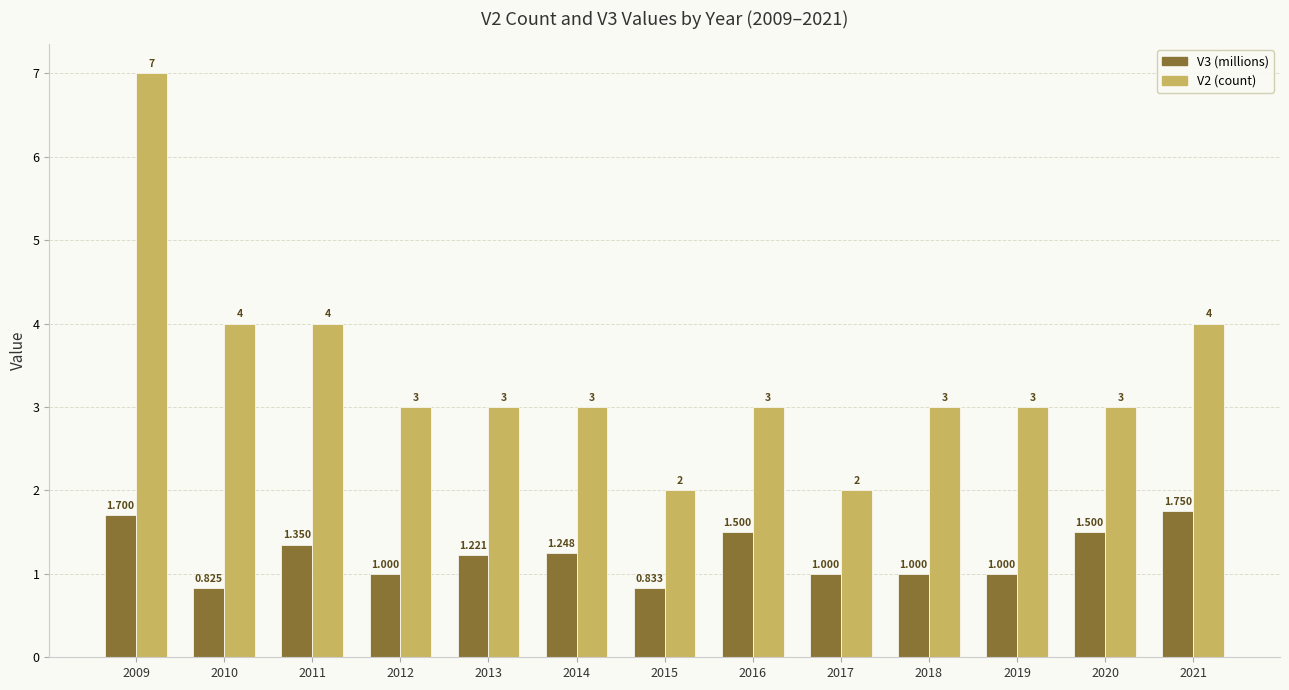

List the series in order of their peak value, lowest first.

V3 (millions), V2 (count)